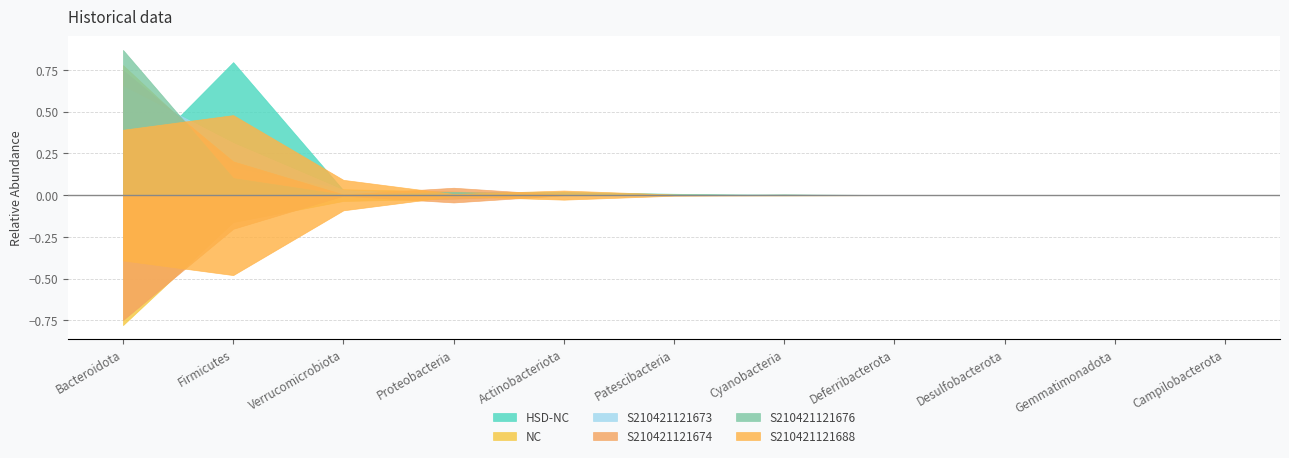

Reading right to left, what are all the values shown in this chart?

HSD-NC: 0.0	0.0	0.0	0.0	0.0	0.0	0.0	0.0	0.0	0.8	0.1
NC: 0.0	0.0	0.0	0.0	0.0	0.0	0.0	0.0	0.0	0.2	0.8
S210421121673: 0.0	0.0	0.0	0.0	0.0	0.0	0.0	0.0	0.0	0.3	0.7
S210421121674: 0.0	0.0	0.0	0.0	0.0	0.0	0.0	0.0	0.0	0.2	0.7
S210421121676: 0.0	0.0	0.0	0.0	0.0	0.0	0.0	0.0	0.0	0.1	0.9
S210421121688: 0.0	0.0	0.0	0.0	0.0	0.0	0.0	0.0	0.1	0.5	0.4